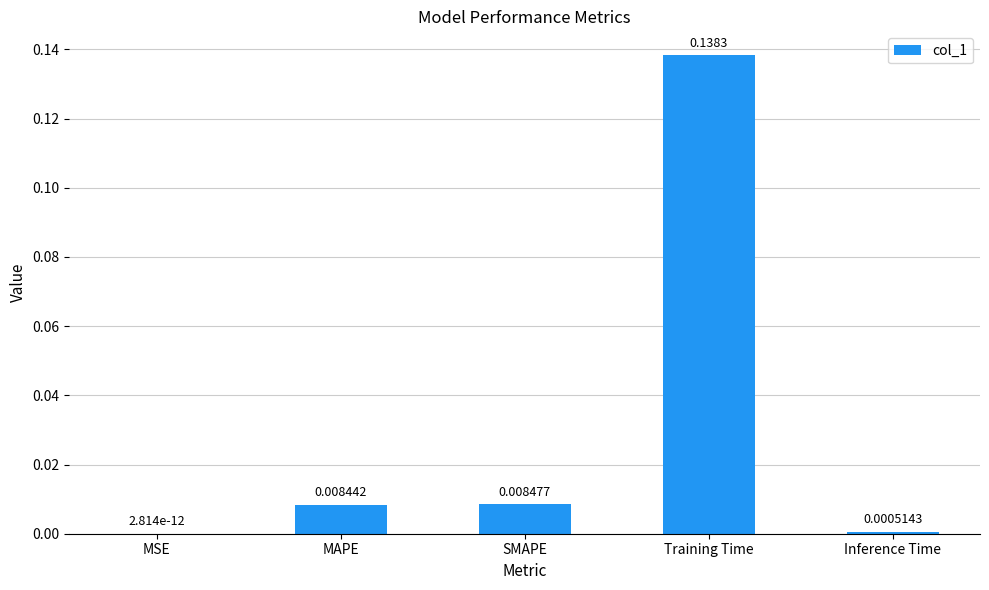

Are the bars horizontal?

No